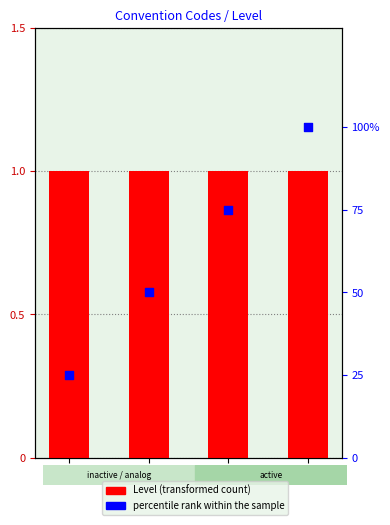

Which series contains the lowest Y value?

Level